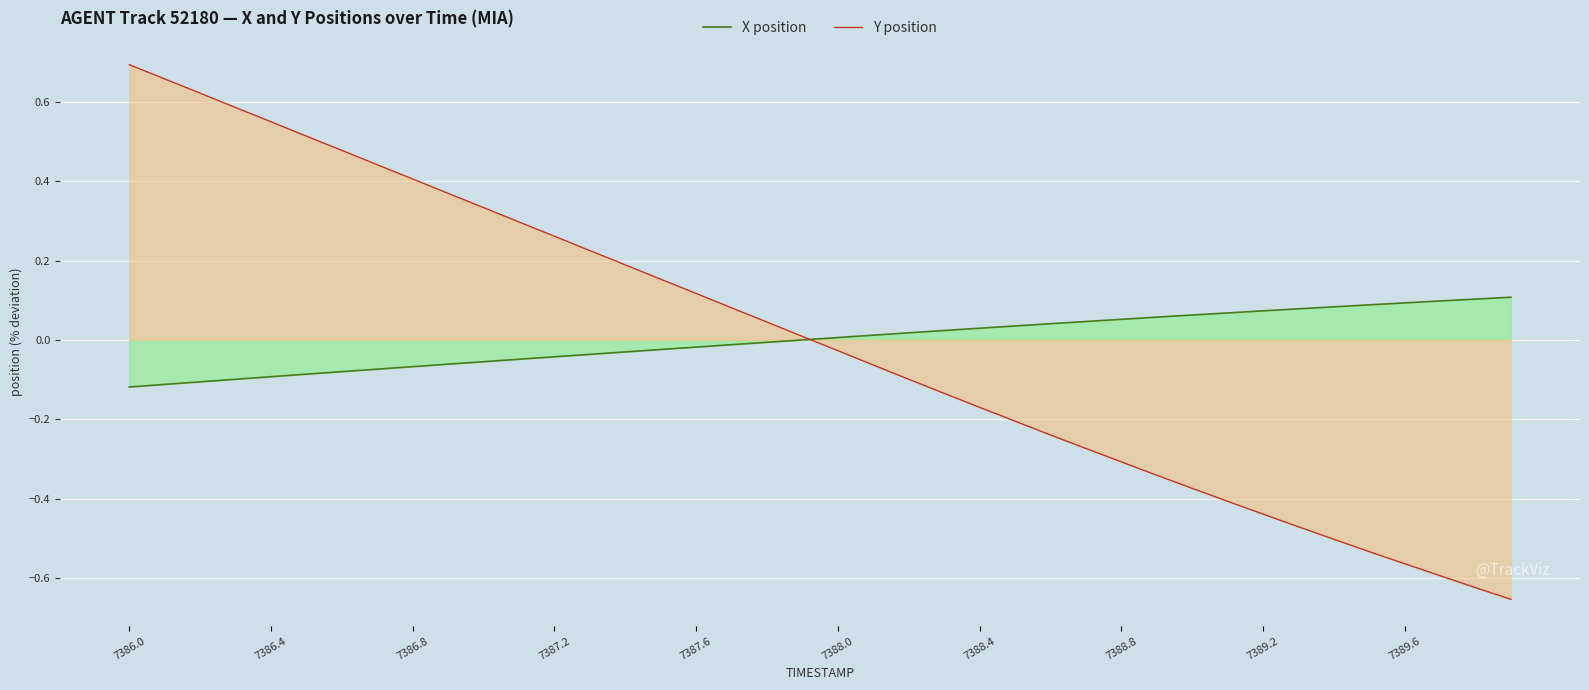

Which series has the largest range (max minus min)?

Y position